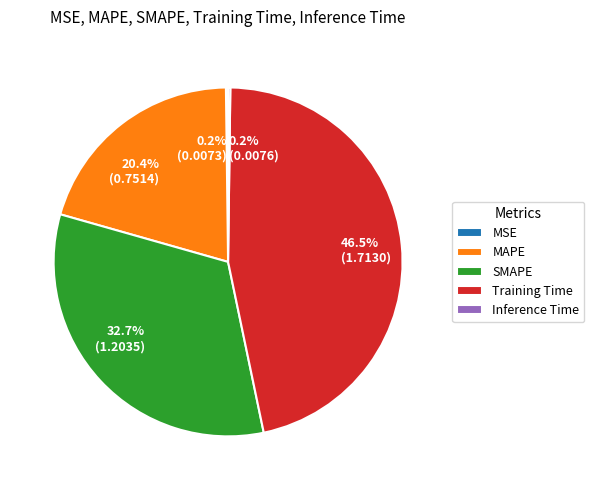

Is SMAPE the majority of the pie?

No